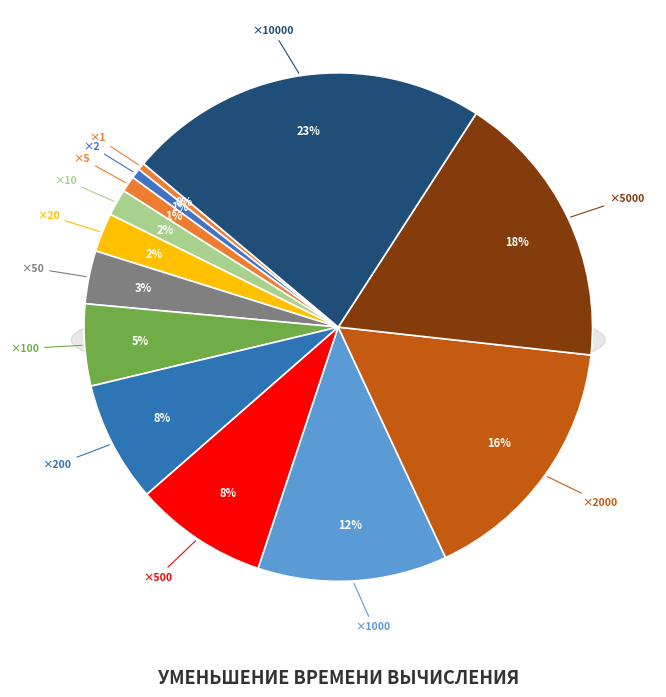

How many slices are in this pie chart?

13